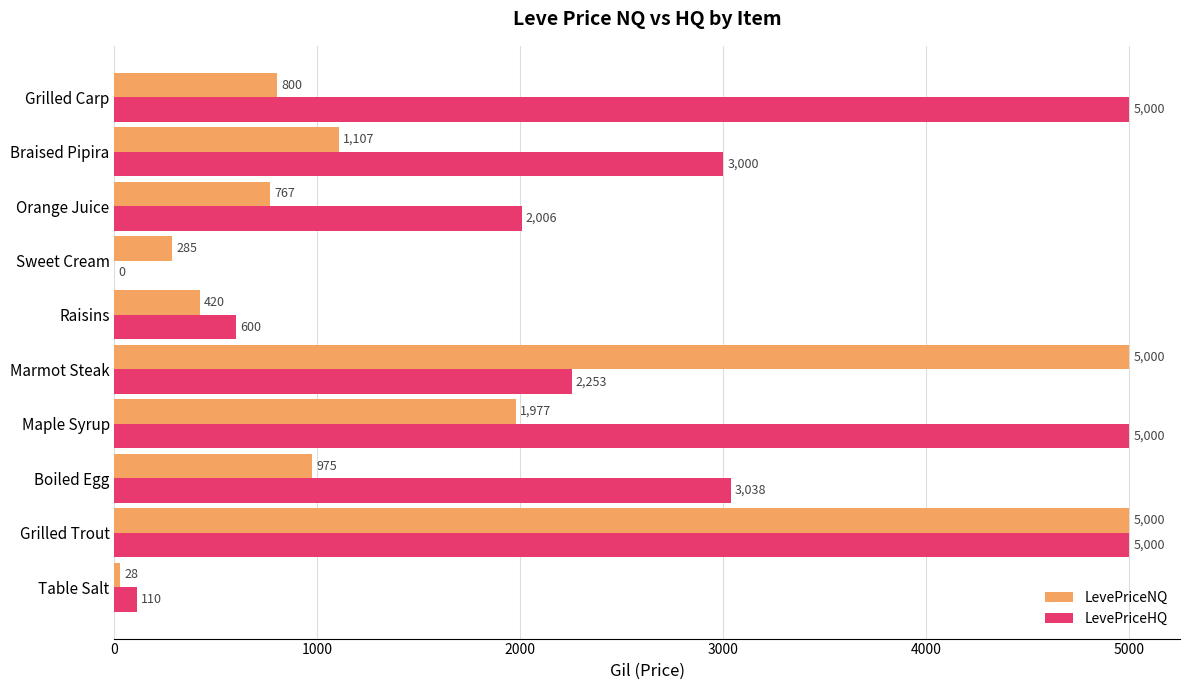

What is the total value across all series at Grilled Trout?

10000.0